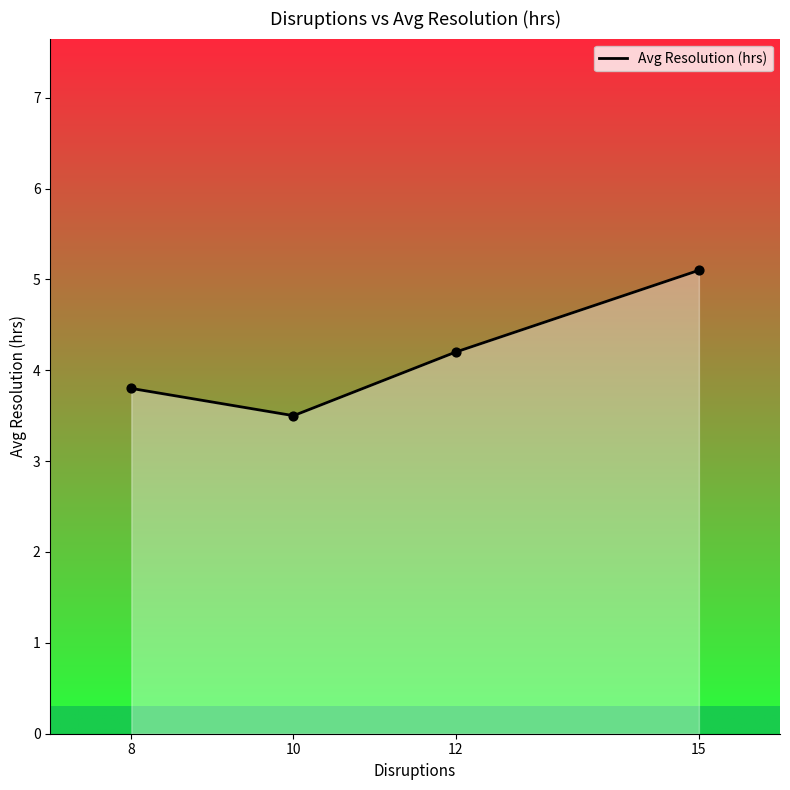

What is the change in value from 10 to 12?

+0.7